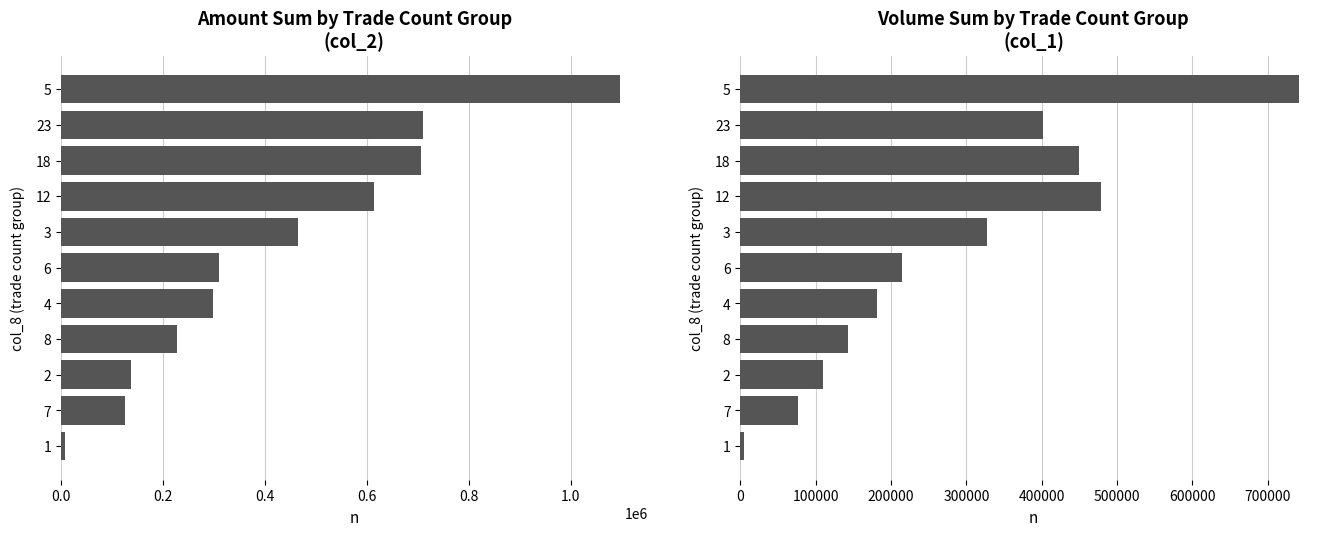

At how many categories does at least one series exceed 949017?

1